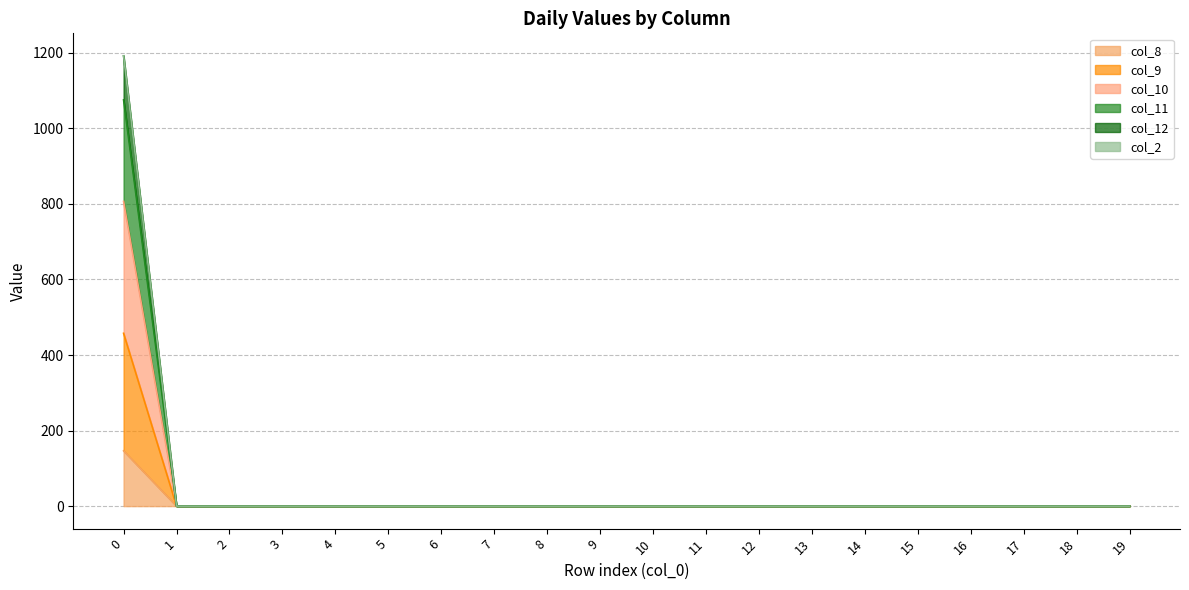

True or false: col_11 and col_12 cross at least once.

False